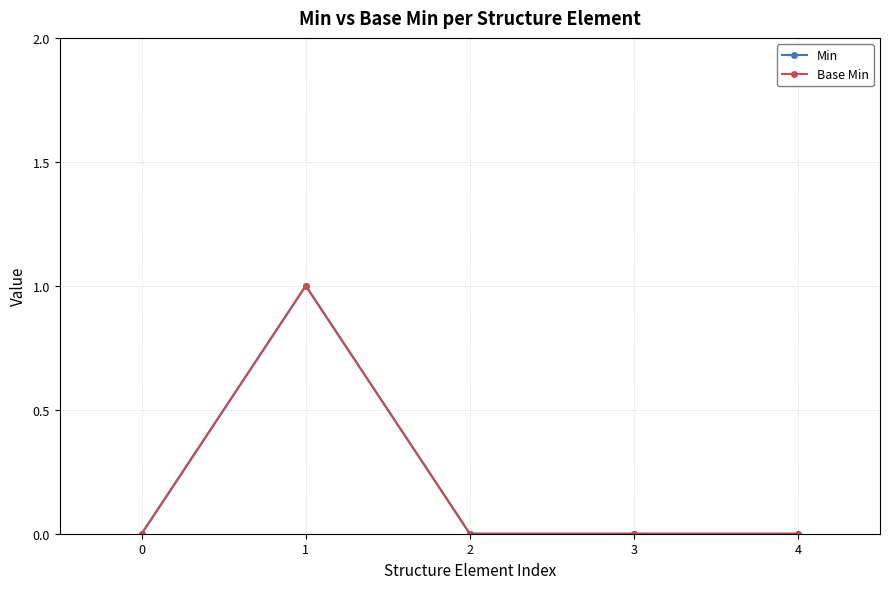

How many lines are shown in the chart?

2